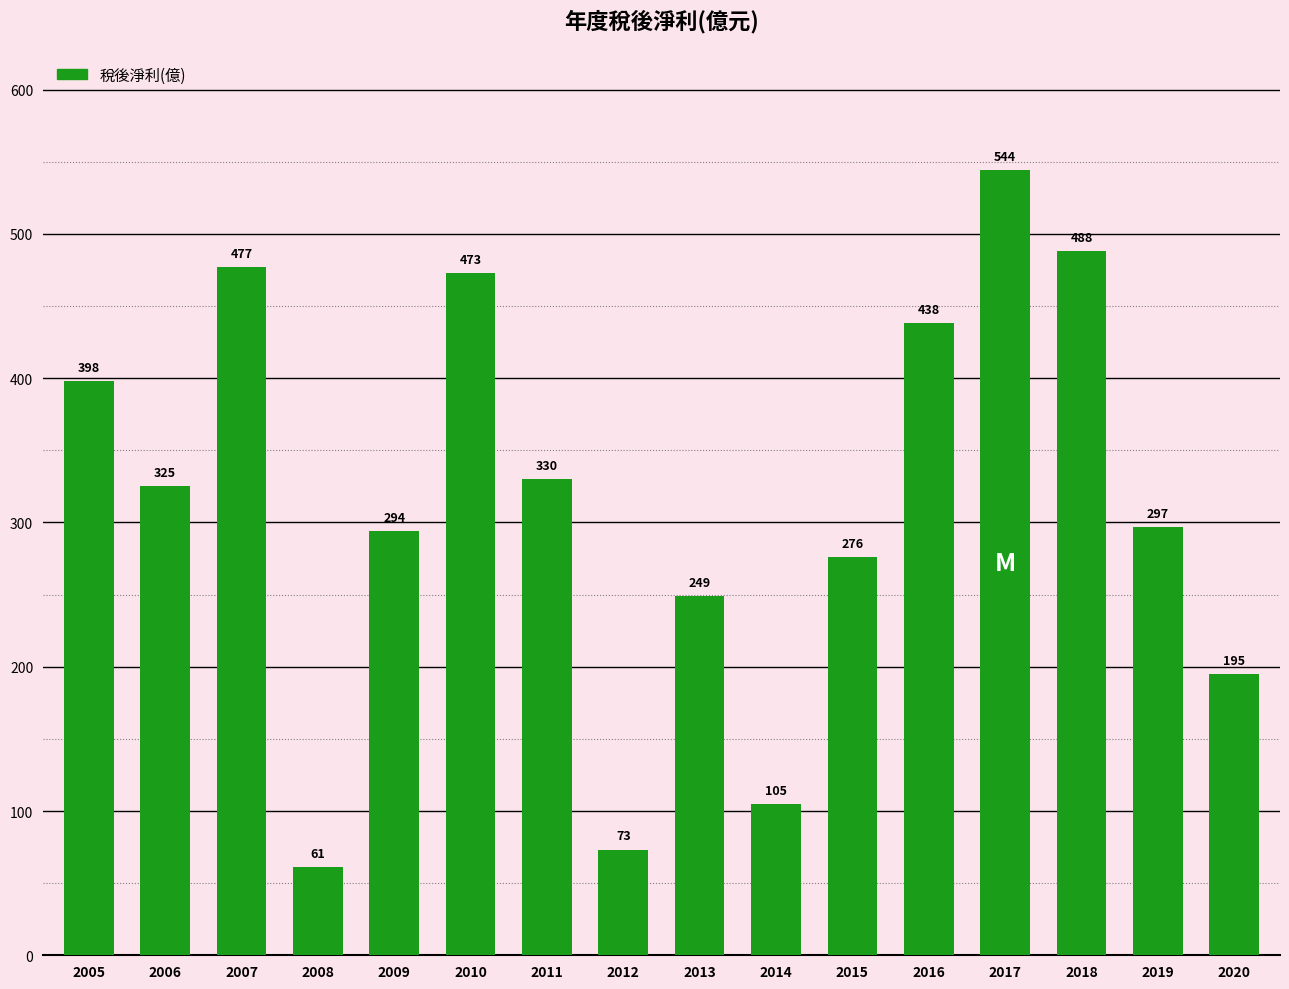

What is the difference between the maximum and minimum values?

483.0